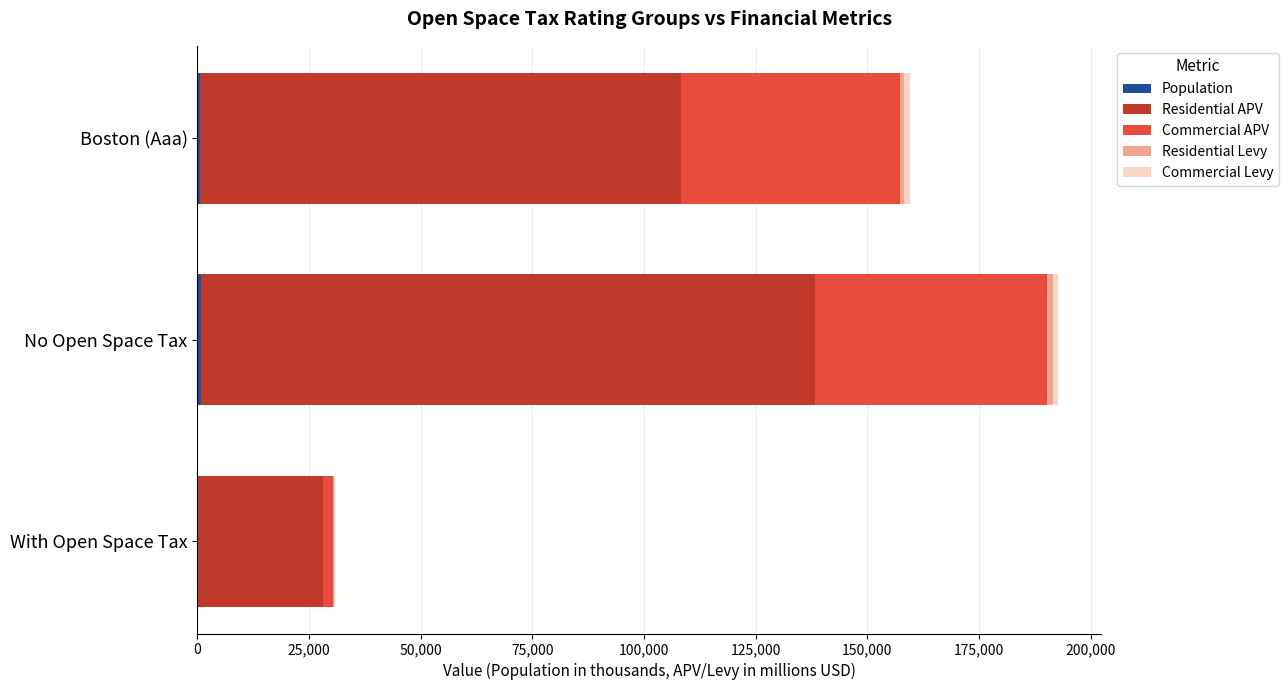

At which category is the sum across all series the highest?

No Open Space Tax